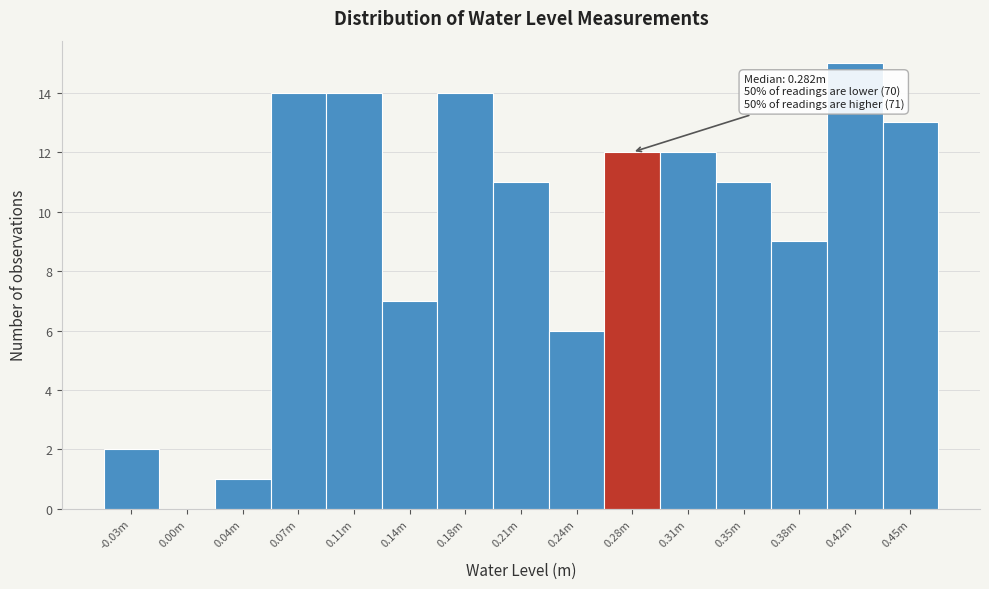

Reading left to right, transcribe all the data shown in this chart.

-0.03m=2	0.00m=0	0.04m=1	0.07m=14	0.11m=14	0.14m=7	0.18m=14	0.21m=11	0.24m=6	0.28m=12	0.31m=12	0.35m=11	0.38m=9	0.42m=15	0.45m=13